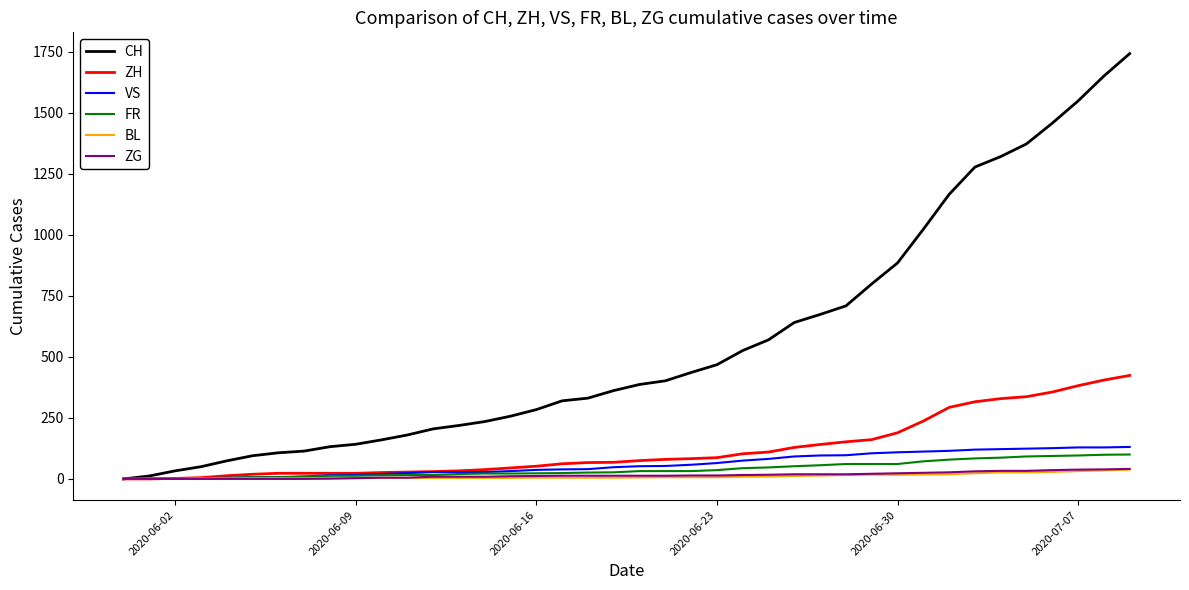

What is the highest value of the ZH series?

424